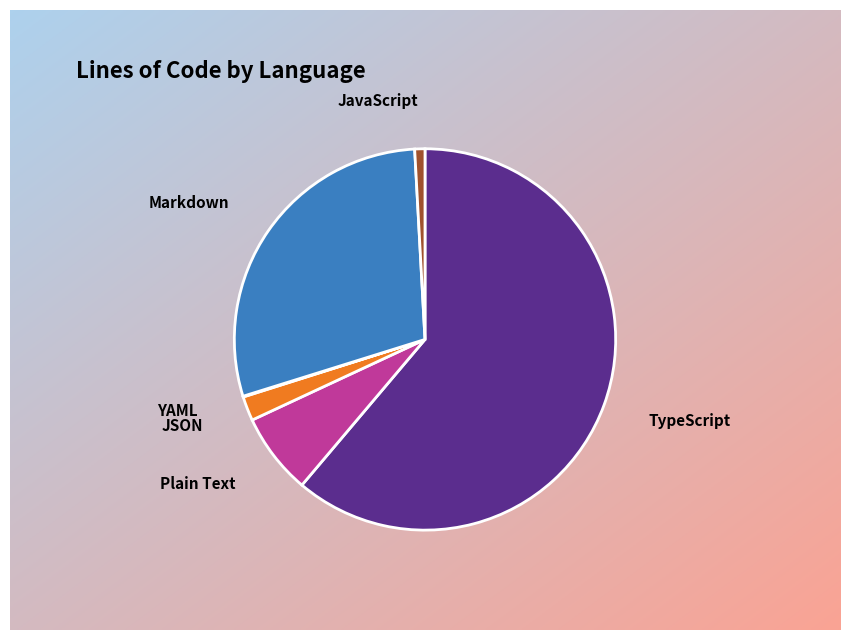

Is there a majority slice in this chart?

Yes